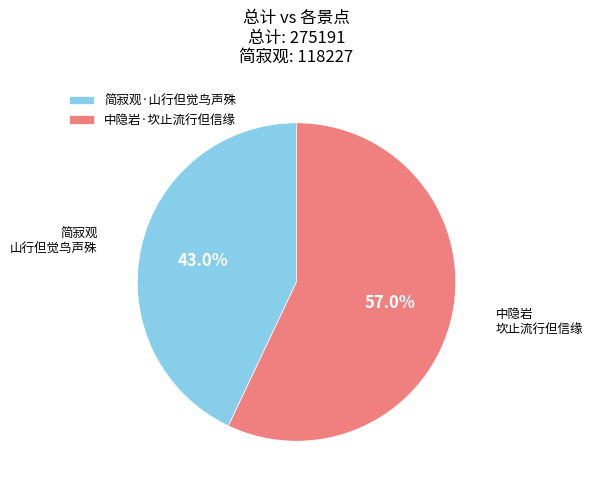

Does 简寂观·山行但觉鸟声殊 account for over 50% of the chart?

No